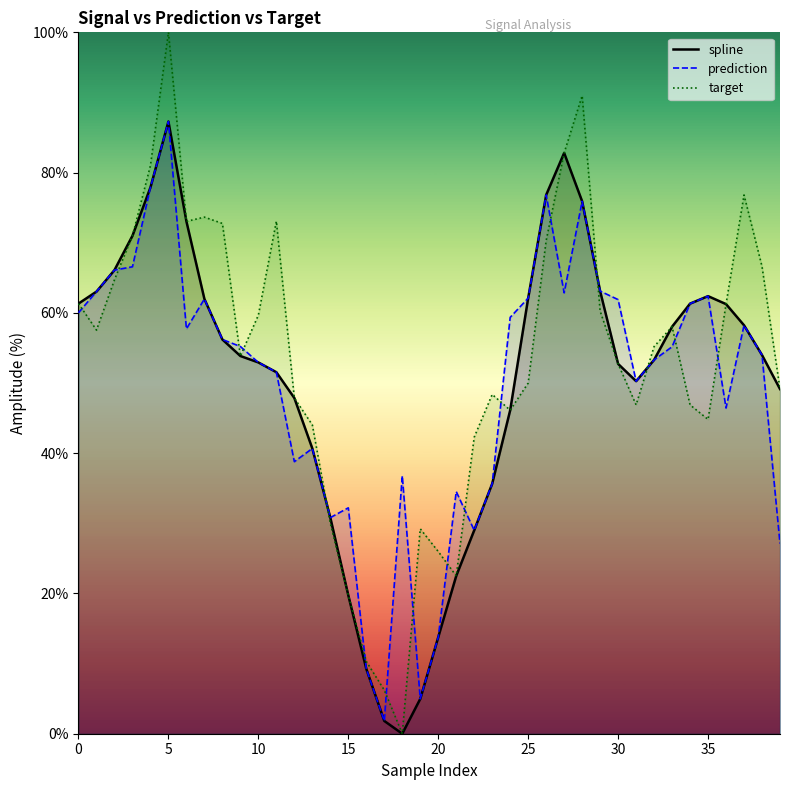

What is the label of the 30th point from the right?

10